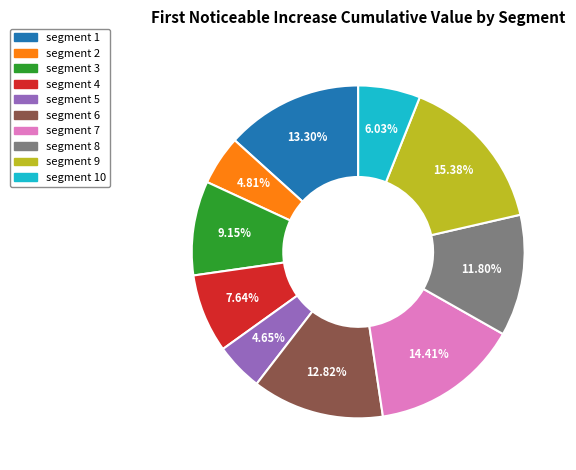

To the nearest percent, what is the average slice percentage?

10%